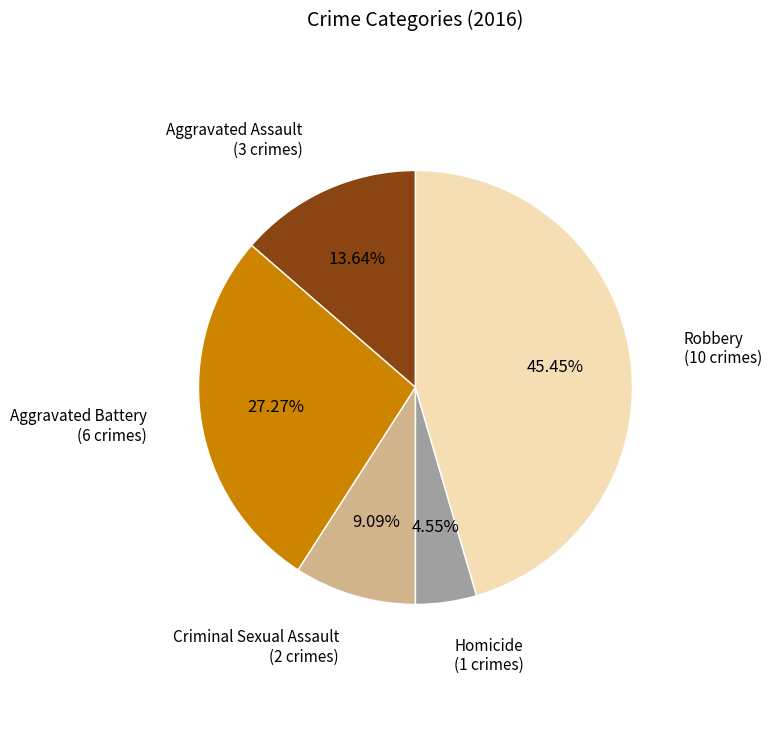

Is there a majority slice in this chart?

No